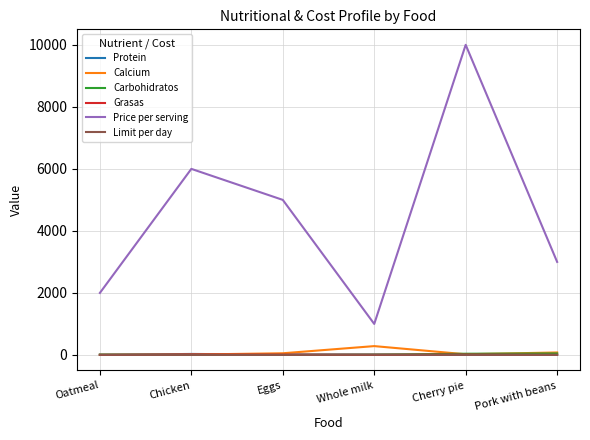

What is the approximate value of Protein at Oatmeal, to the nearest 5?

5